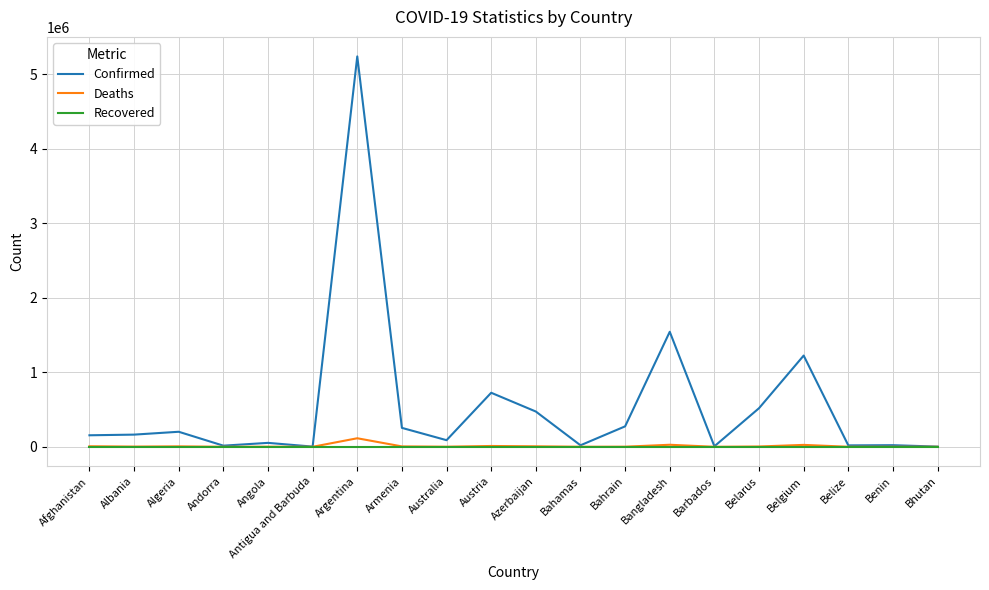

True or false: Recovered has a value of 0 at Antigua and Barbuda.

True